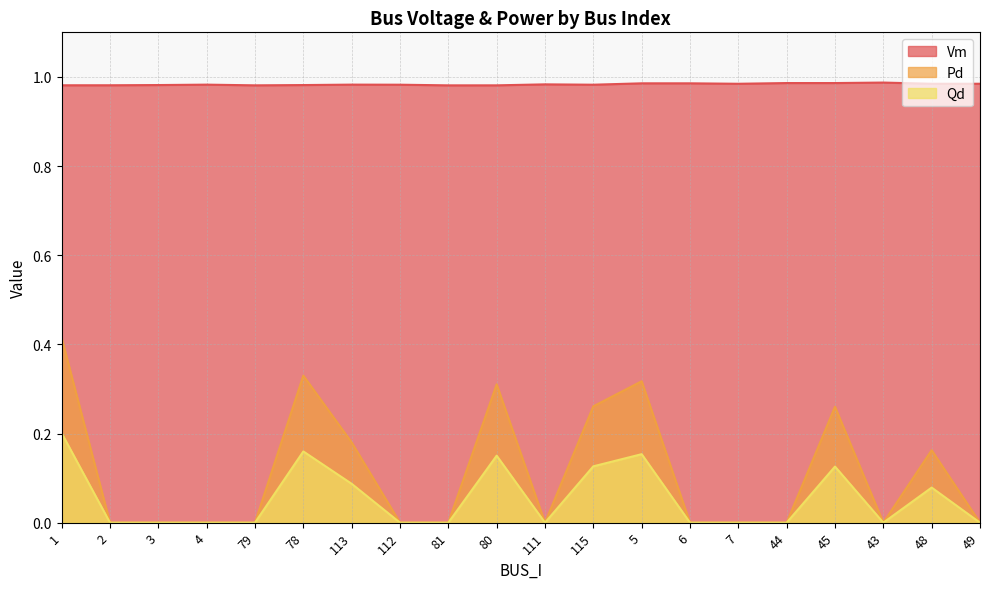

Which category has the highest value across all series?

43